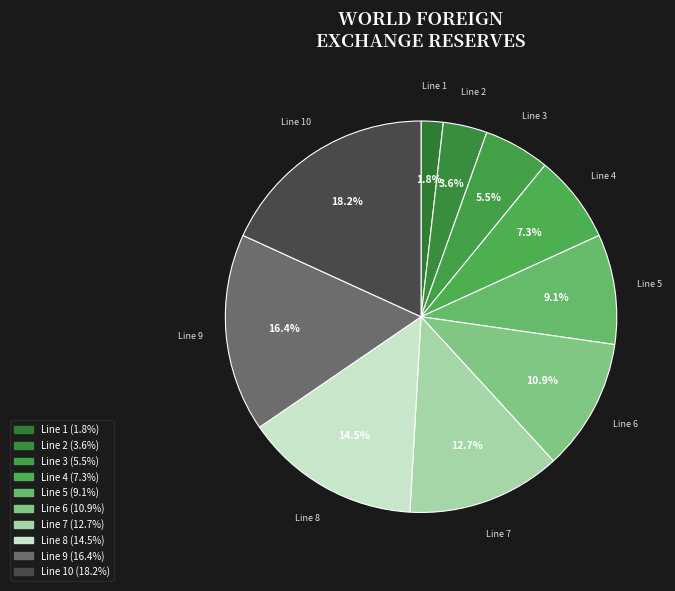

What is the ratio of the value at Line 6 to the value at Line 7?

0.9